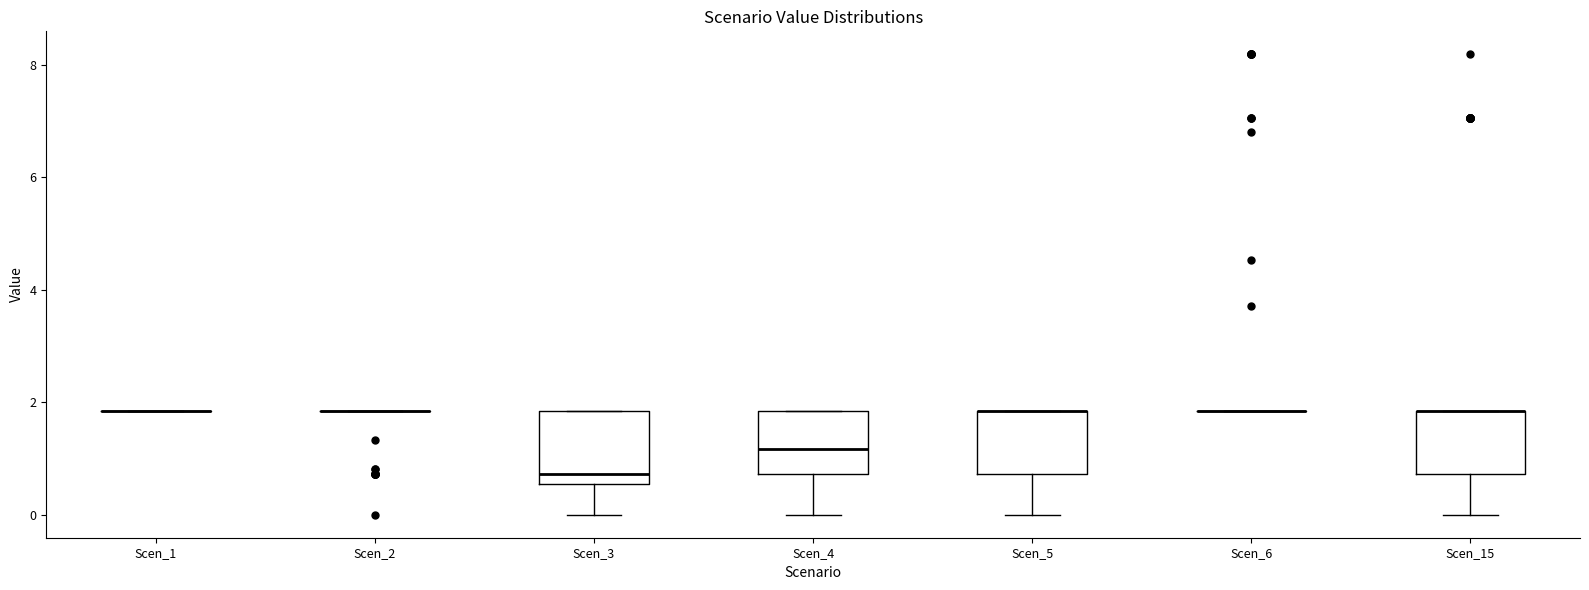

Reading left to right, transcribe this box plot: for each box, give where its median line is, the range the box spans, and where its two whiskers end, as read against the y-axis. The values are not printed on the chart, so give them approximately, as read against the axis.

Scen_1: box collapsed to a line at 1.8, whiskers 1.8 to 1.8
Scen_2: box collapsed to a line at 1.8, whiskers 1.8 to 1.8
Scen_3: median 0.8, box 0.6 to 1.8, whiskers 0.0 to 1.8
Scen_4: median 1.2, box 0.8 to 1.8, whiskers 0.0 to 1.8
Scen_5: median 1.8 (drawn on the box's upper edge), box 0.8 to 1.8, whiskers 0.0 to 1.8
Scen_6: box collapsed to a line at 1.8, whiskers 1.8 to 1.8
Scen_15: median 1.8 (drawn on the box's upper edge), box 0.8 to 1.8, whiskers 0.0 to 1.8